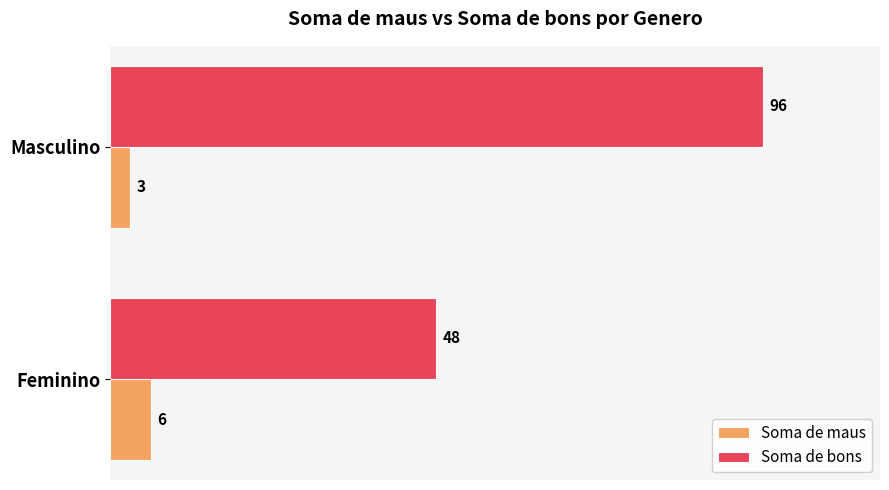

What is the smallest value displayed?

3